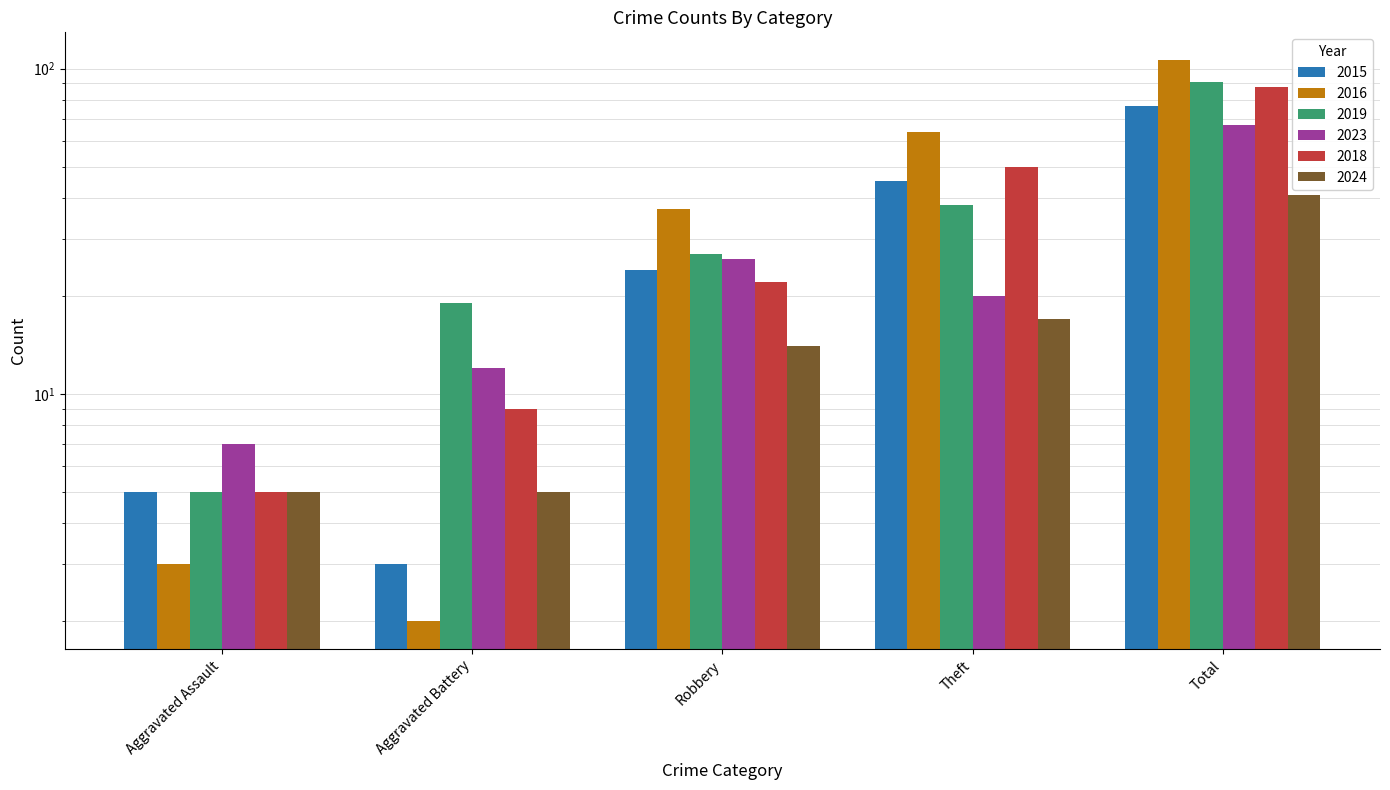

Count the number of data series in this chart.

6